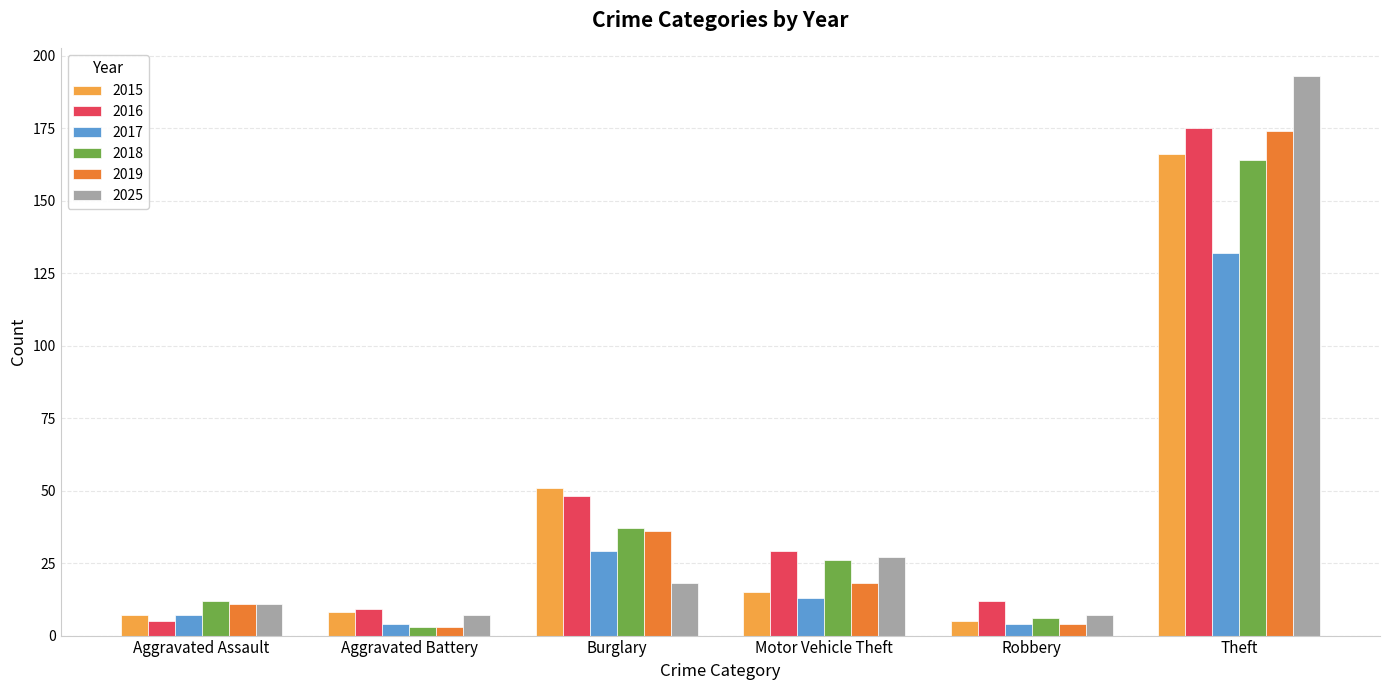

What is the difference between the maximum and second lowest values in the 2015 series?

159